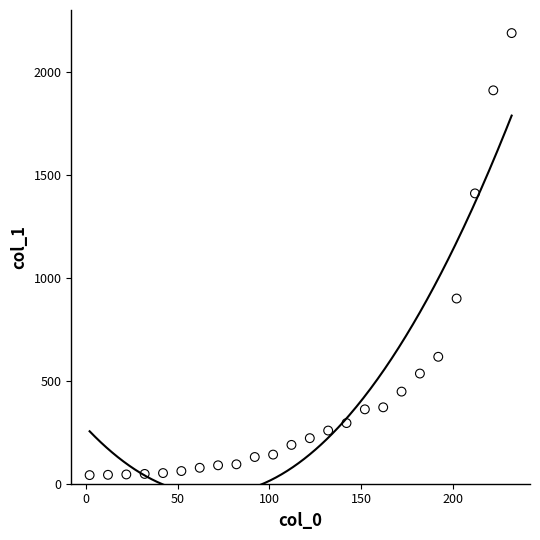

What is the range of X values (max minus min)?

230.0